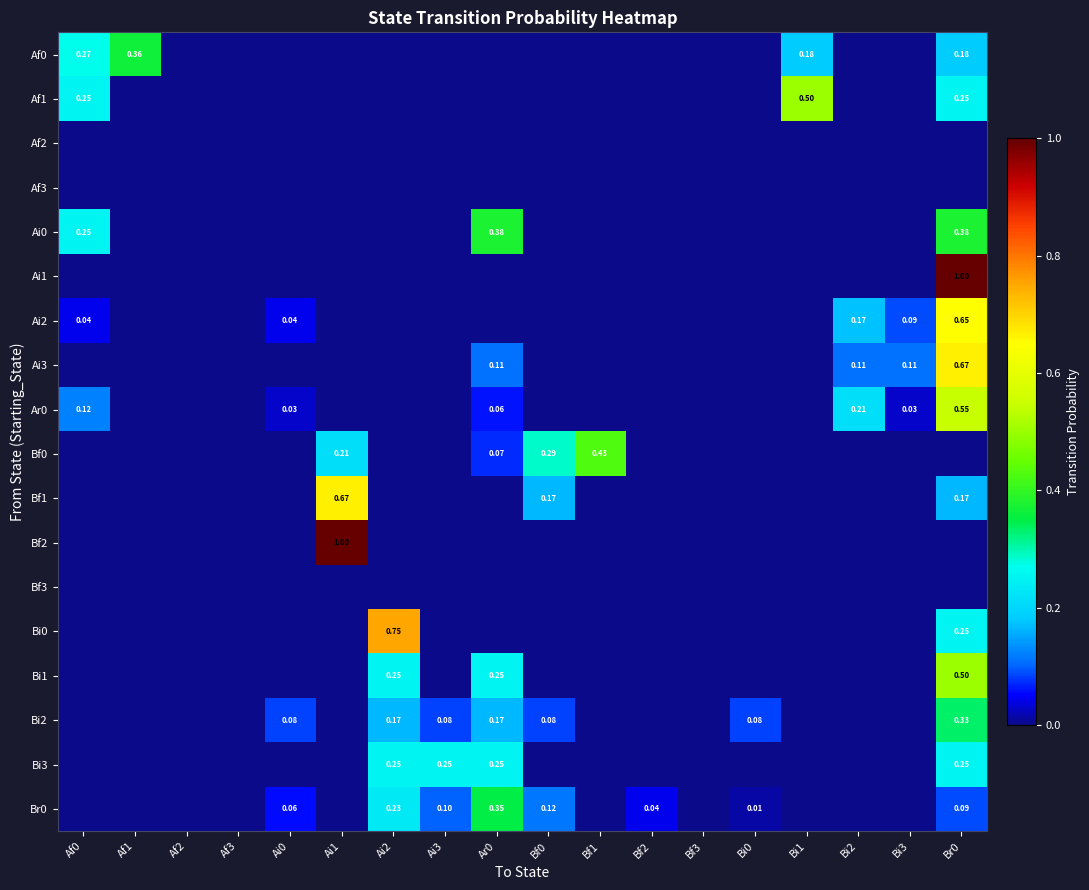

At which category does the chart reach its peak across all series?

Br0